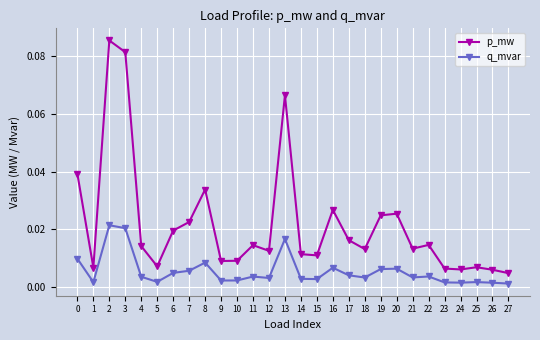

True or false: q_mvar and p_mw intersect in this chart.

False